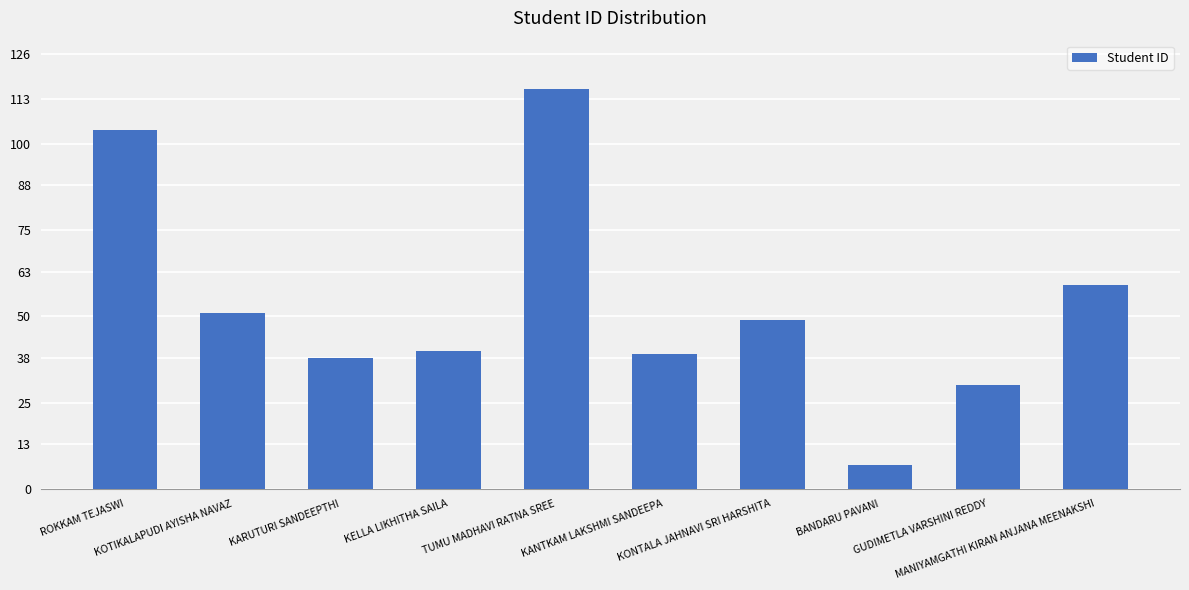

Read the value at KARUTURI SANDEEPTHI.

38